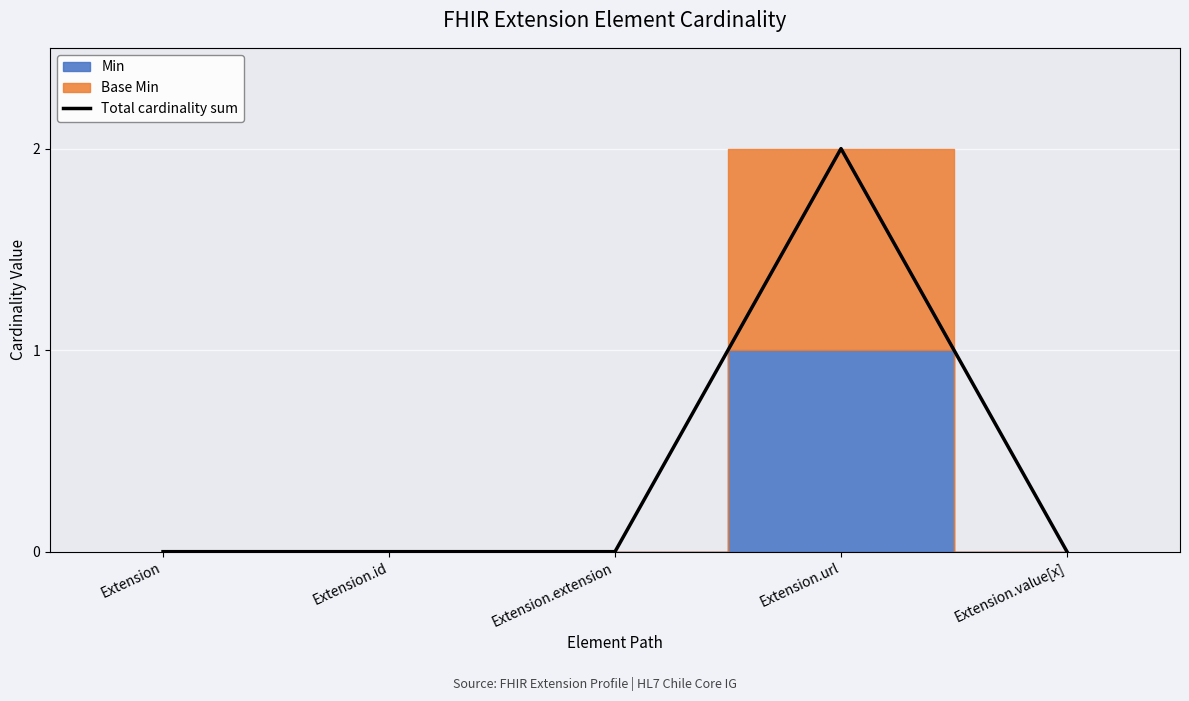

How many points are higher than both their immediate neighbors (excluding endpoints)?

1